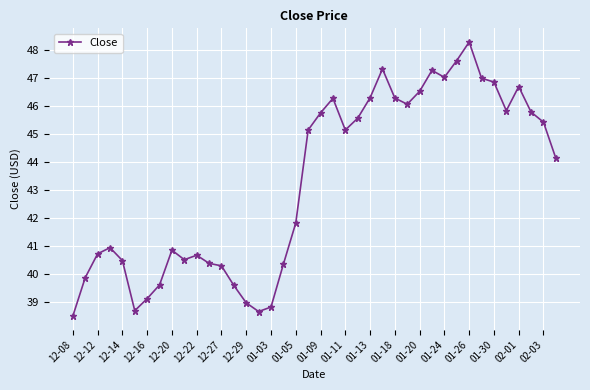

What is the minimum value shown in the chart?

38.5